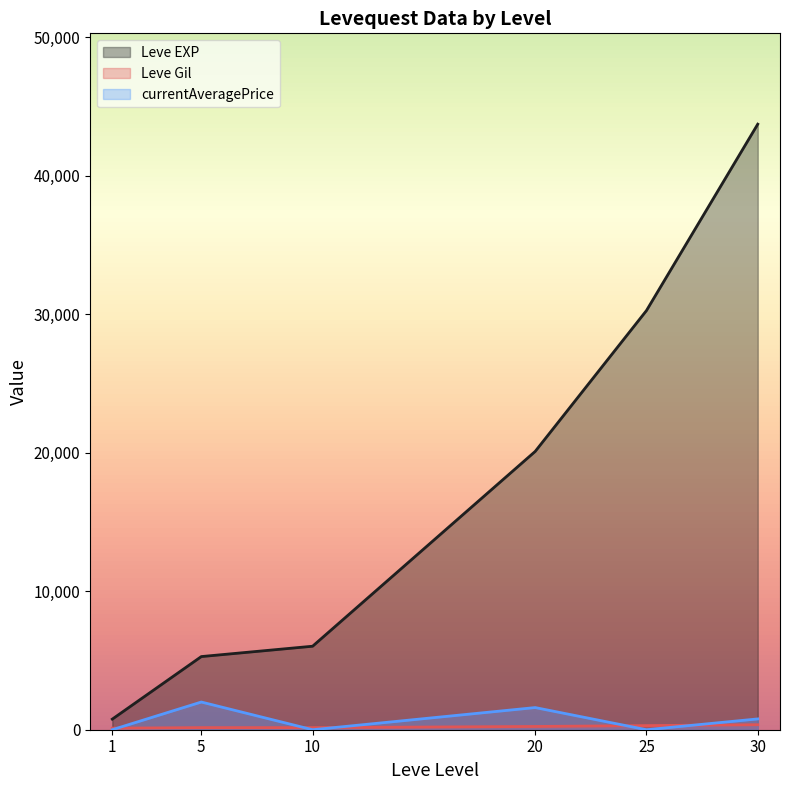

True or false: Leve Gil has a value of 87 at 30.

False